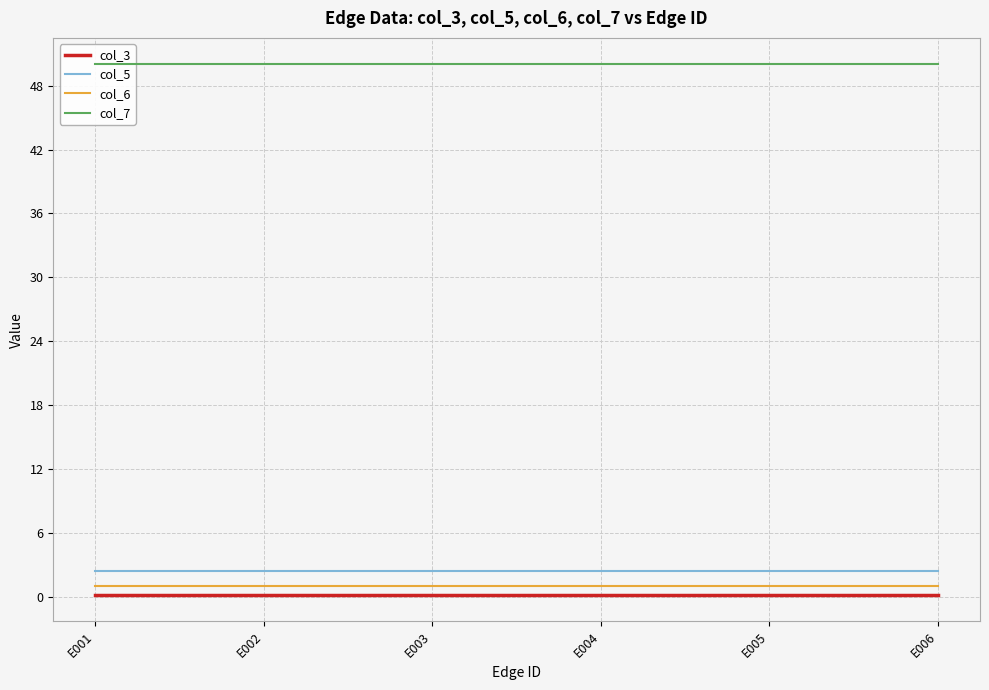

What is the value of the col_7 point at the 1st from the left?

50.0